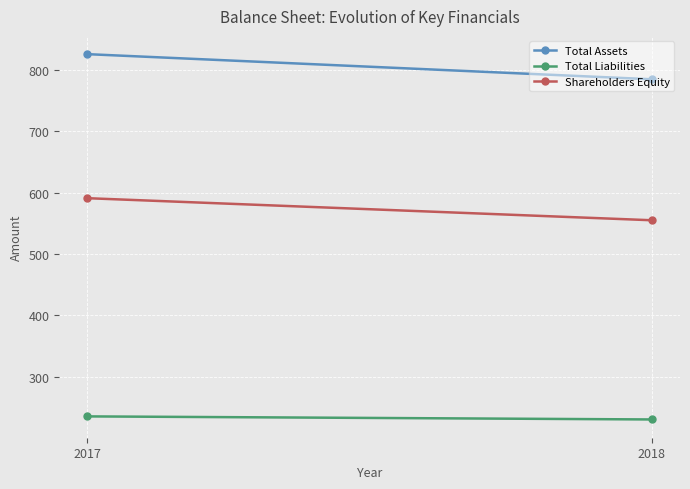

What is the total value across all series at 2017?

1652